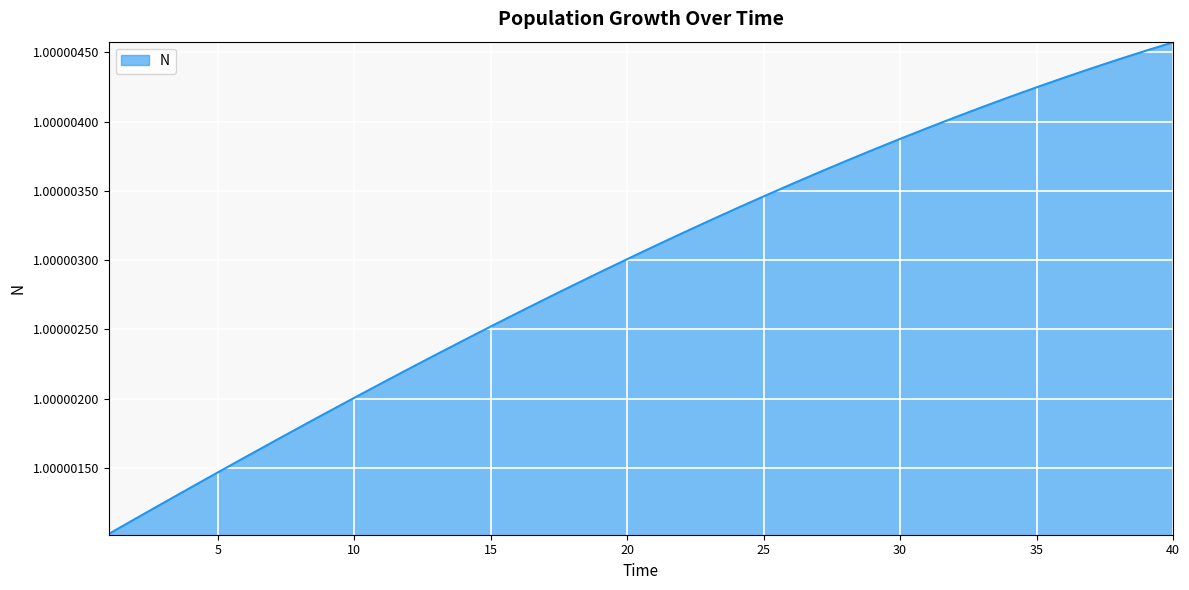

What is the value of the 25th point from the left?

1.0